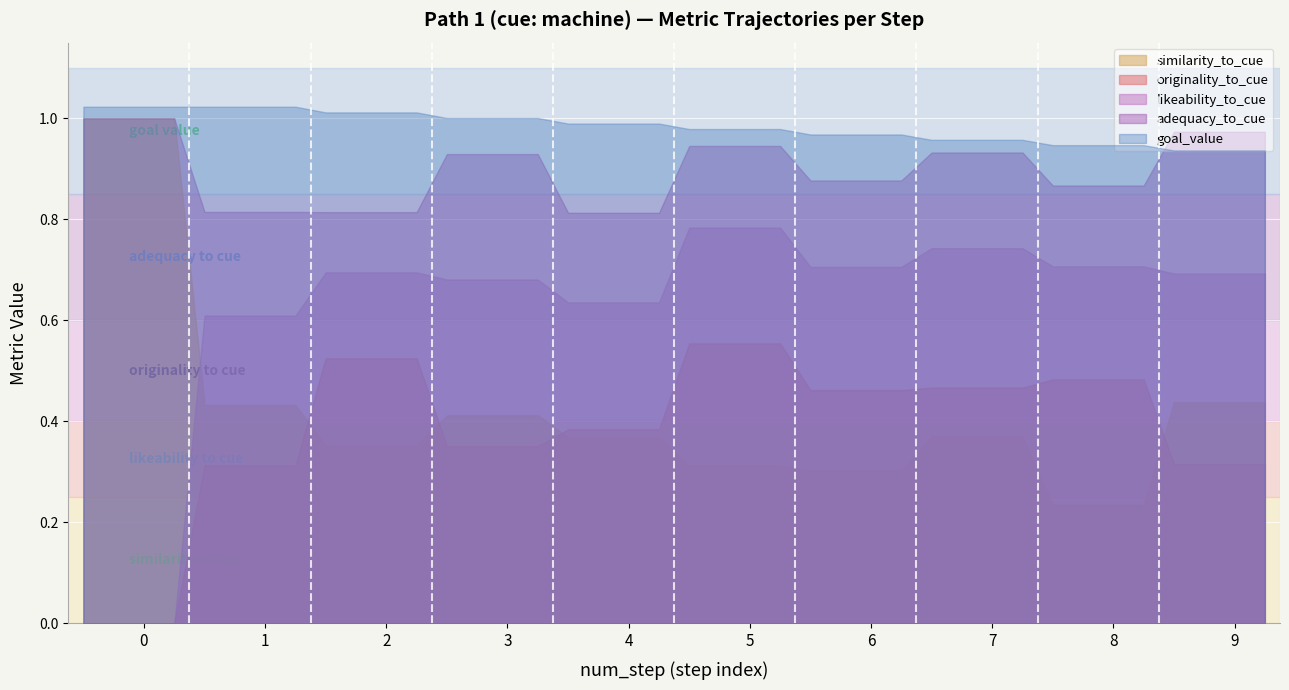

What is the value of the originality_to_cue point at the 14th from the left?

0.4